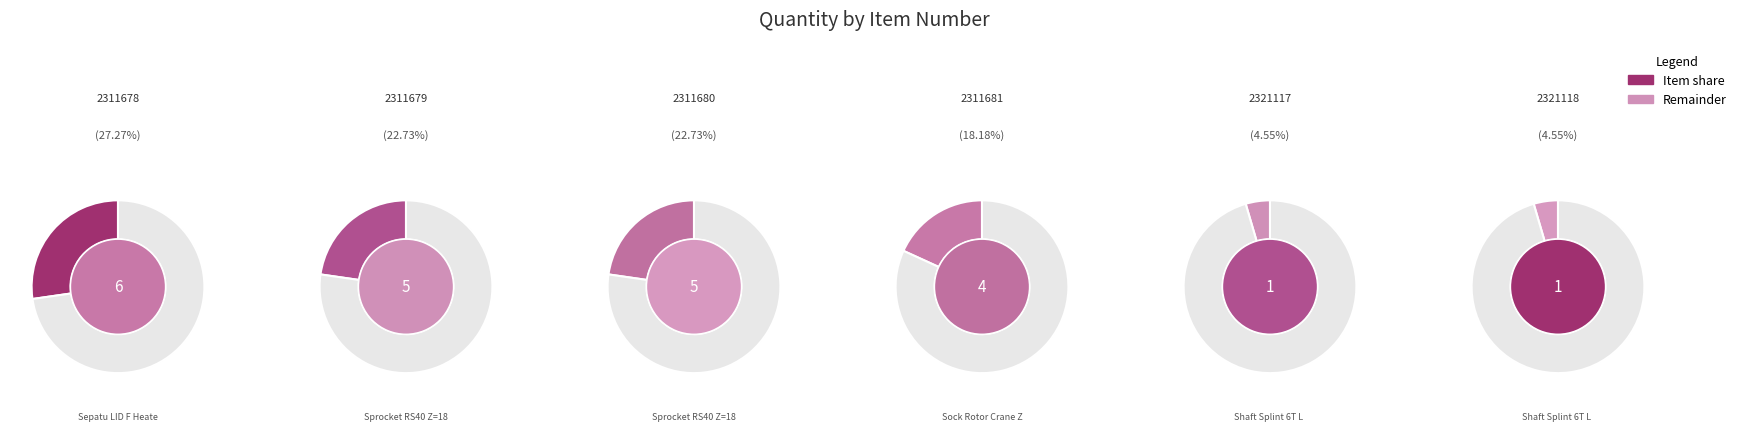

Is 2321118 the majority of the pie?

No